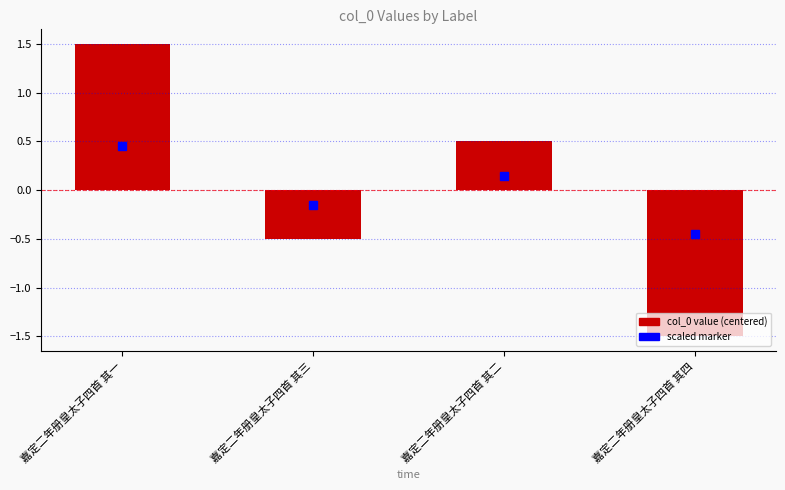

What is the change in value from 嘉定二年册皇太子四首 其三 to 嘉定二年册皇太子四首 其四?

-1.0